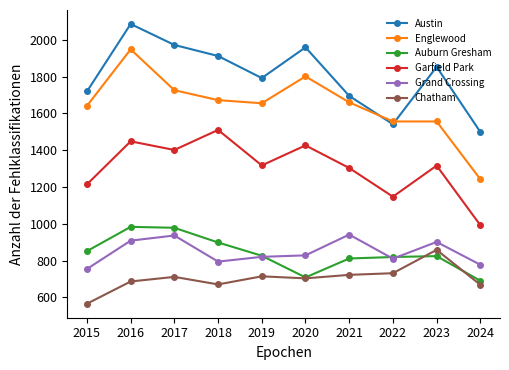

Which label corresponds to the largest value in the chart?

2016